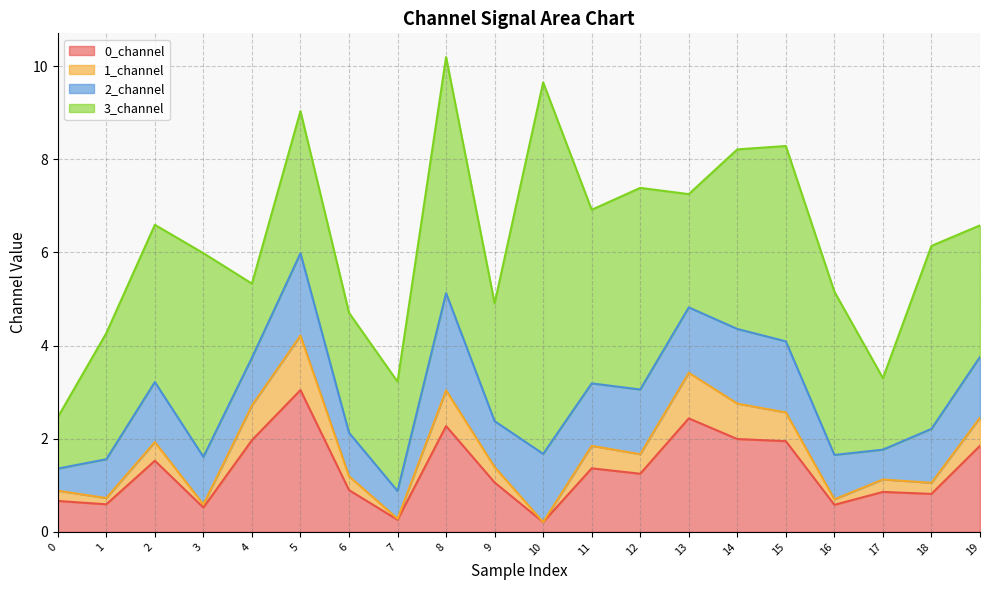

At which category does 1_channel reach its first local valley?

1